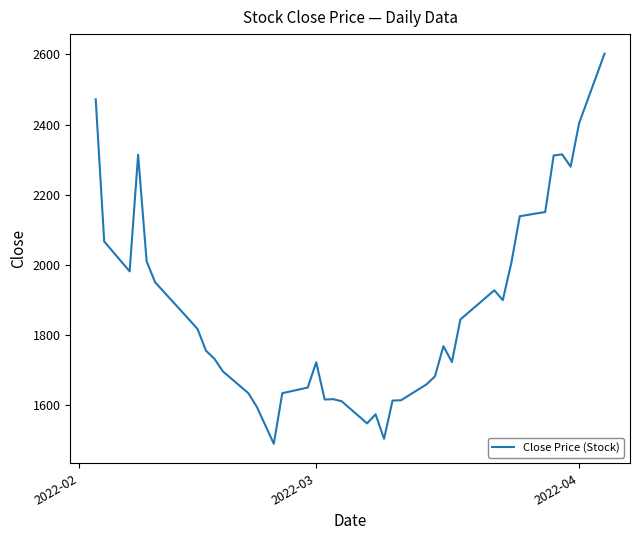

What is the difference between the maximum and minimum values?

1111